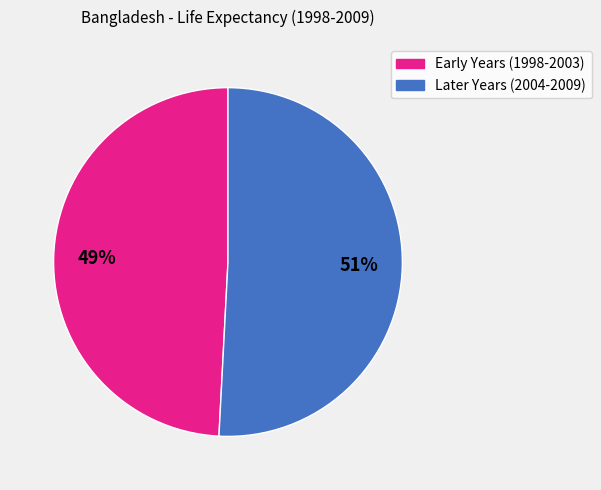

What is the ratio of the value at Early Years (1998-2003) to the value at Later Years (2004-2009)?

1.0